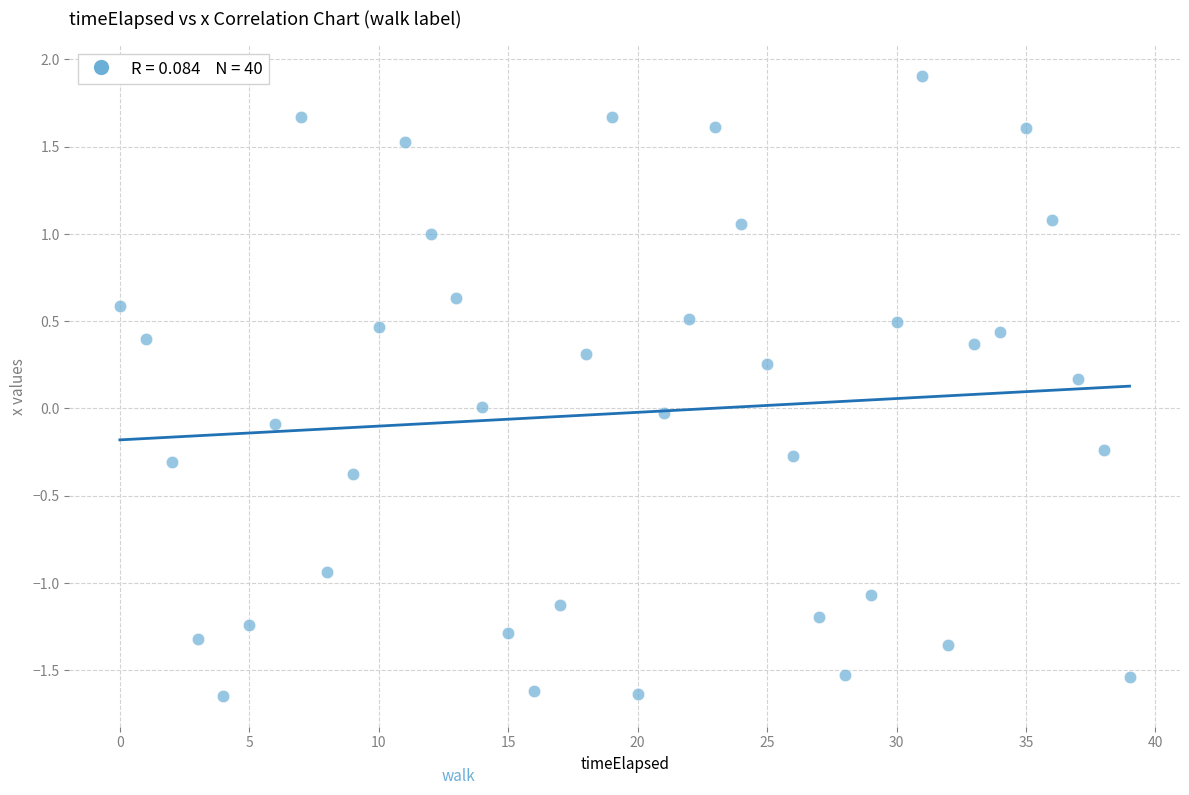

What is the range of Y values (max minus min)?

3.5